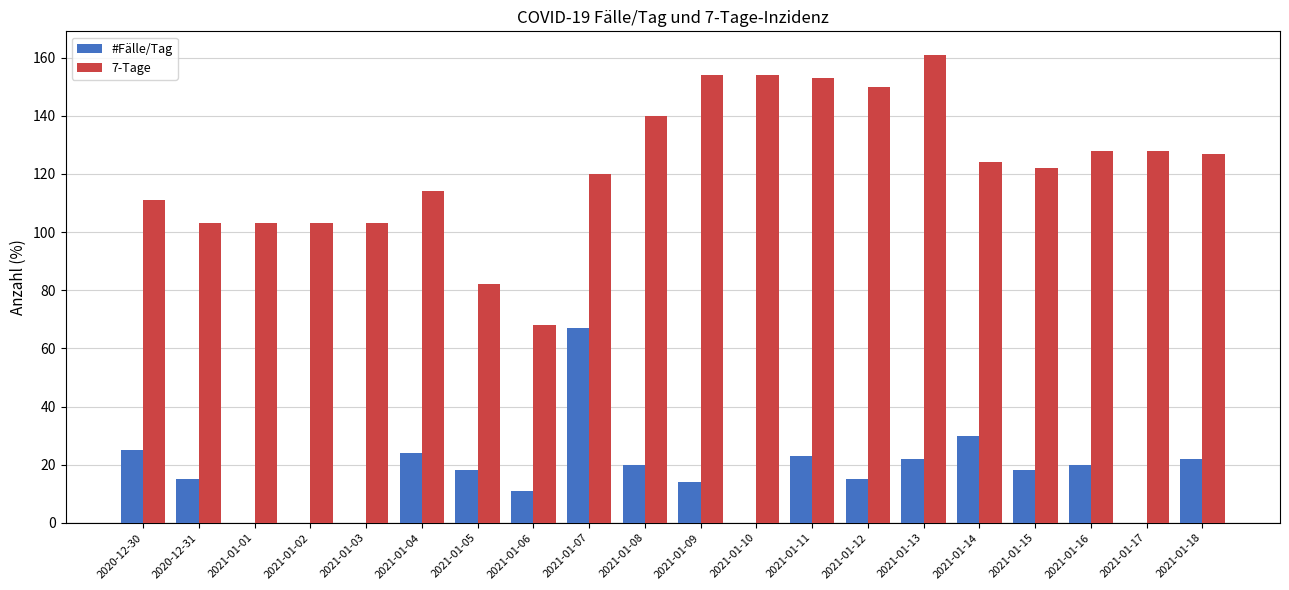

Reading left to right, what are all the values shown in this chart?

#Fälle/Tag: 2020-12-30=25	2020-12-31=15	2021-01-01=0	2021-01-02=0	2021-01-03=0	2021-01-04=24	2021-01-05=18	2021-01-06=11	2021-01-07=67	2021-01-08=20	2021-01-09=14	2021-01-10=0	2021-01-11=23	2021-01-12=15	2021-01-13=22	2021-01-14=30	2021-01-15=18	2021-01-16=20	2021-01-17=0	2021-01-18=22
7-Tage: 2020-12-30=111	2020-12-31=103	2021-01-01=103	2021-01-02=103	2021-01-03=103	2021-01-04=114	2021-01-05=82	2021-01-06=68	2021-01-07=120	2021-01-08=140	2021-01-09=154	2021-01-10=154	2021-01-11=153	2021-01-12=150	2021-01-13=161	2021-01-14=124	2021-01-15=122	2021-01-16=128	2021-01-17=128	2021-01-18=127